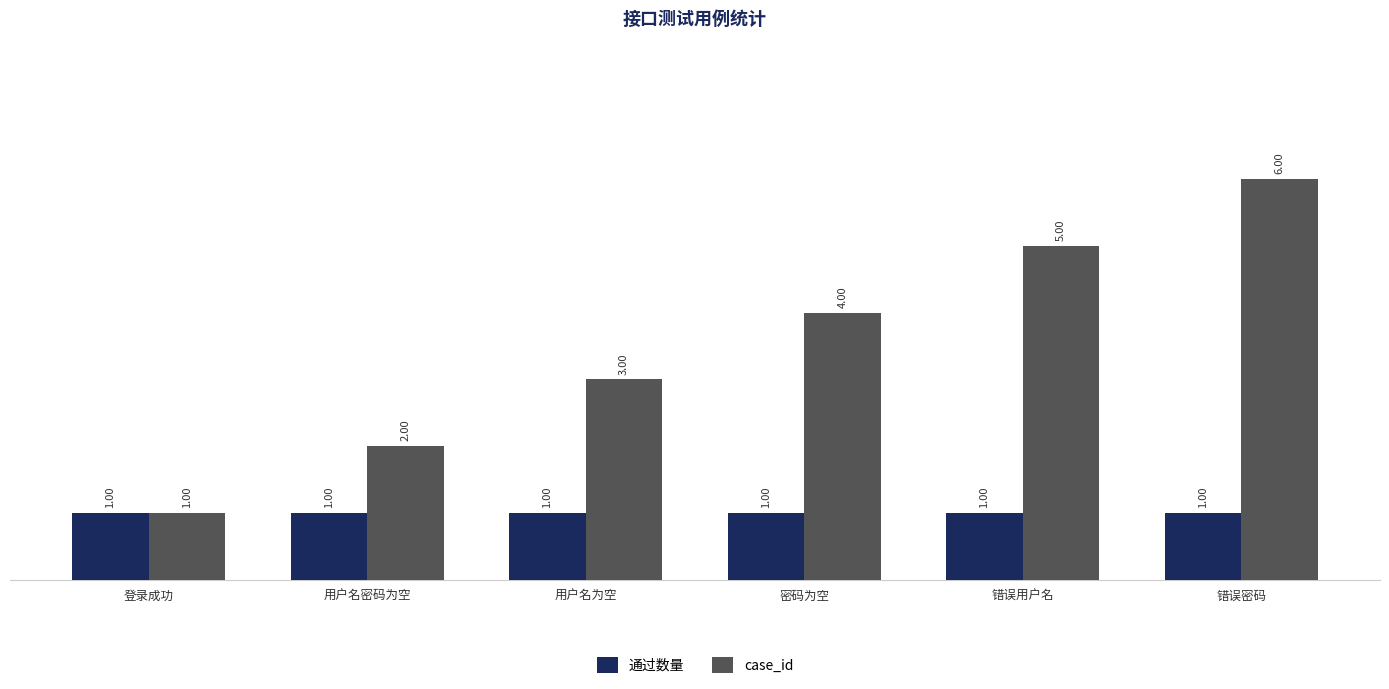

At which category does the chart reach its peak across all series?

错误密码